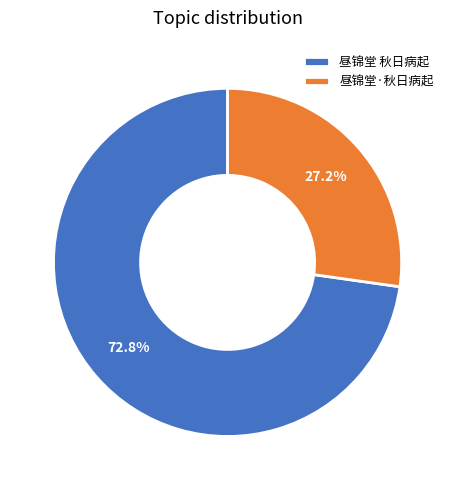

How much of the chart is everything except 昼锦堂·秋日病起?

72.8%